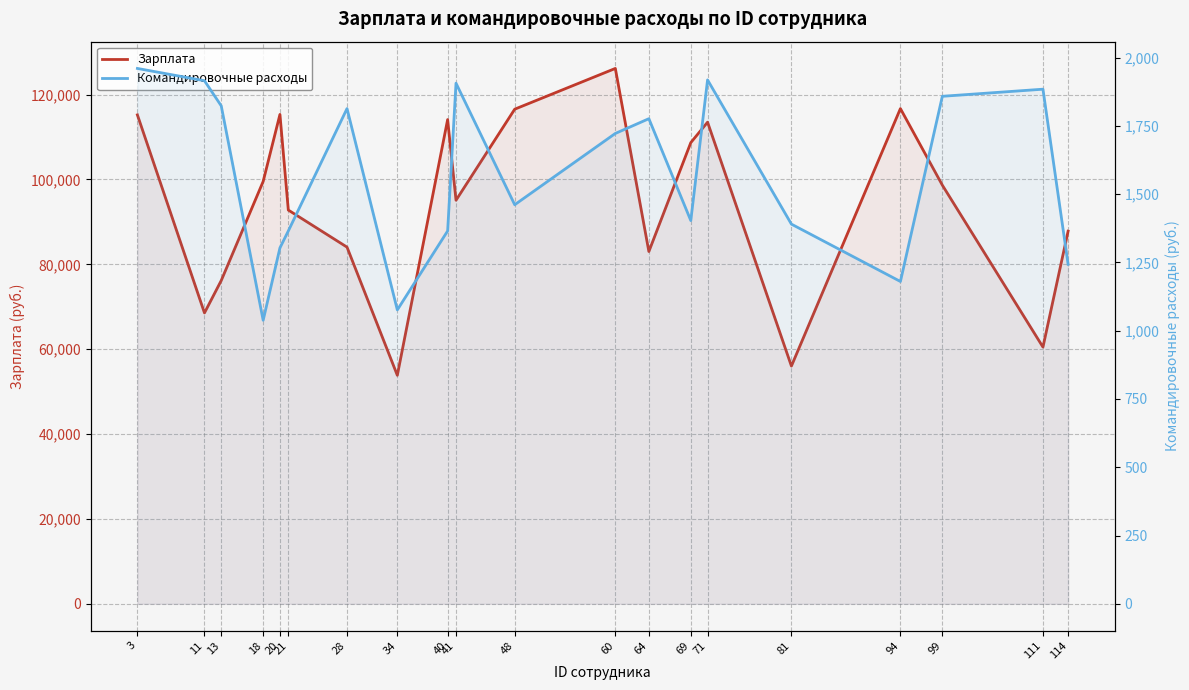

The Командировочные расходы series shows 2623 at 71. True or false?

False